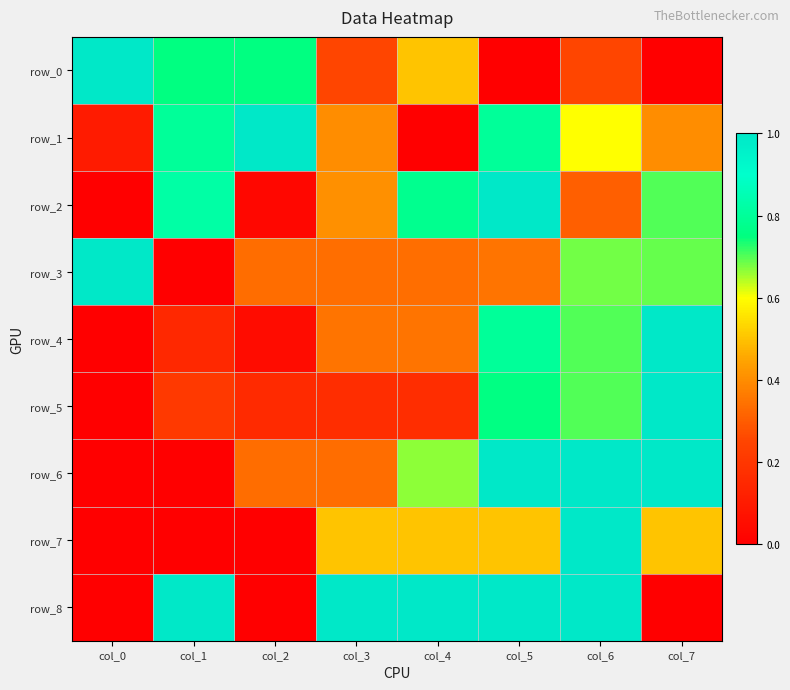

Count the row_5 values in the range 0 to 1.

8